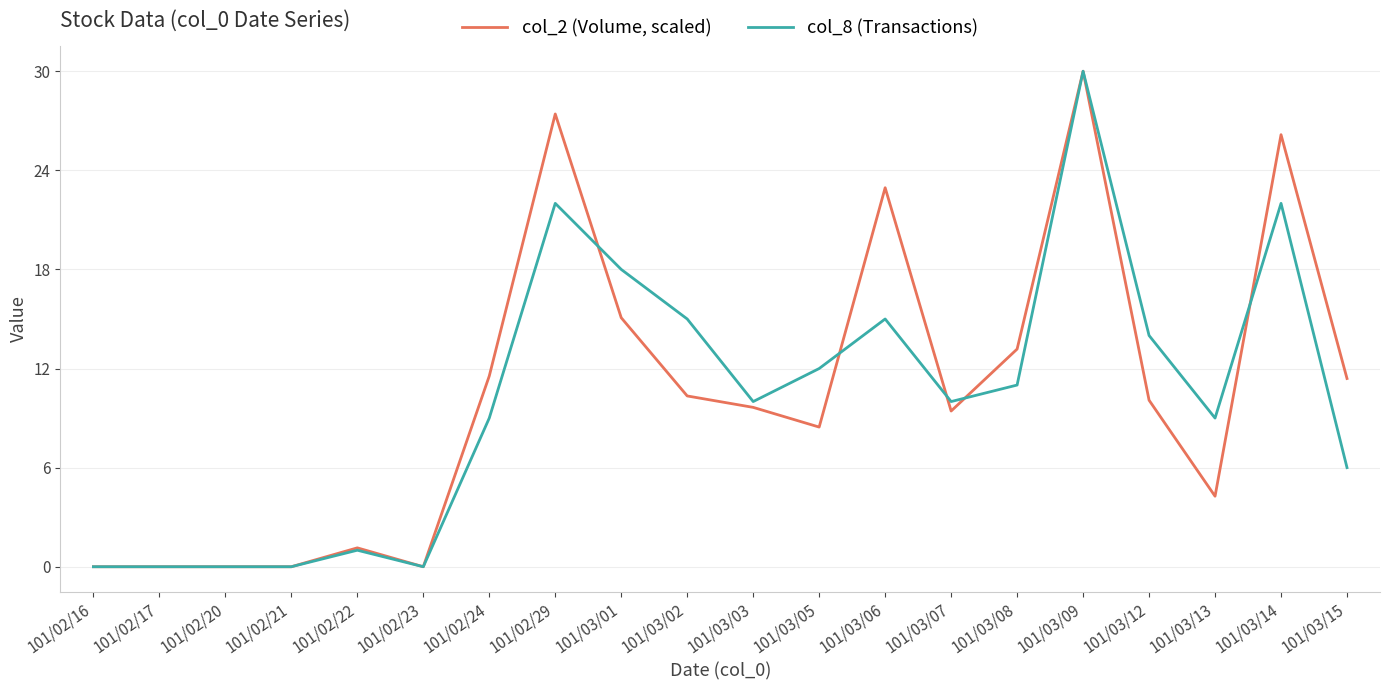

Which series has the largest total across all categories?

col_2 (Volume, scaled)